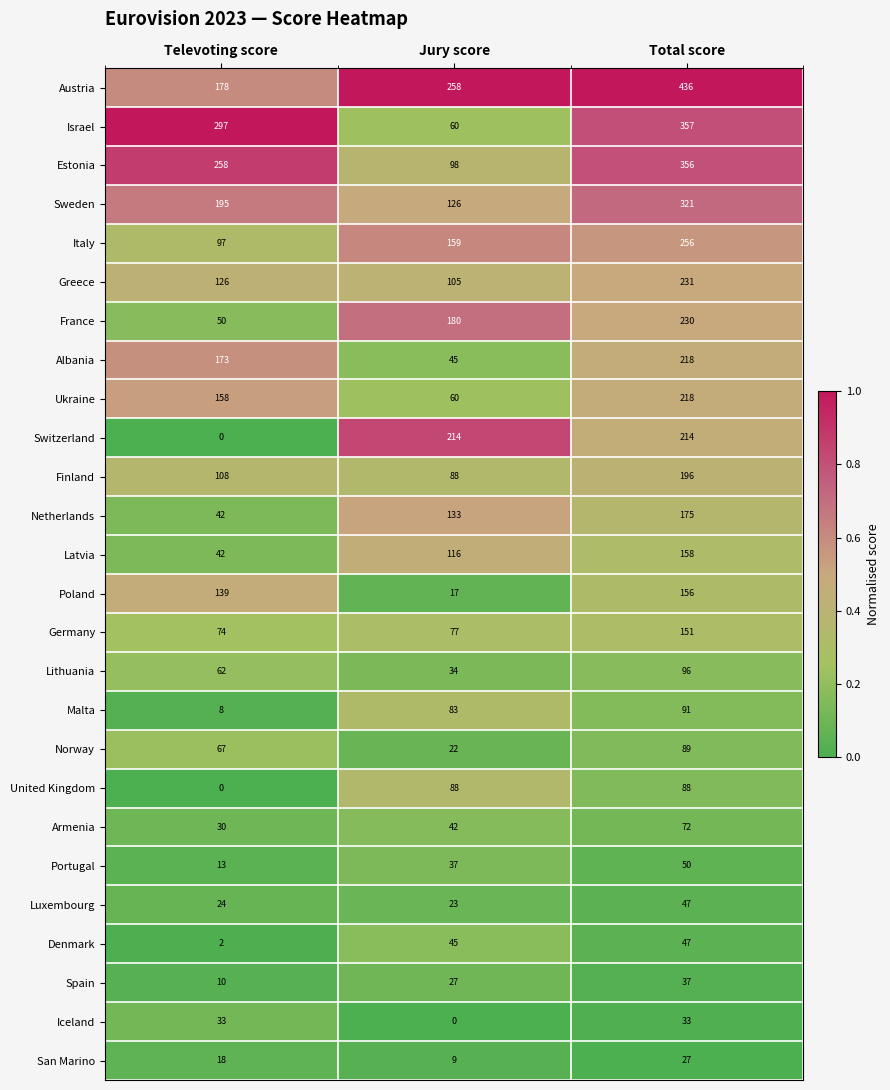

What is the greatest value displayed?

436